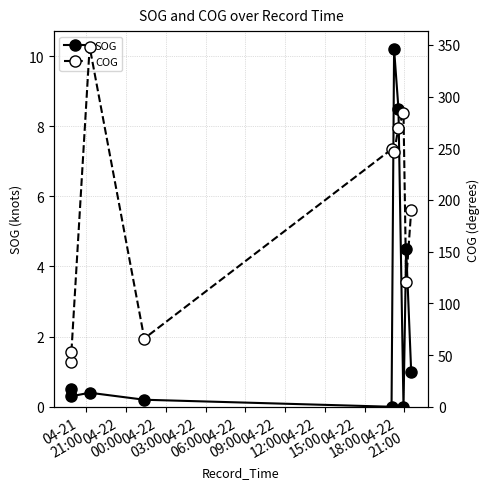

What is the value of the SOG point at the 7th from the left?

8.5